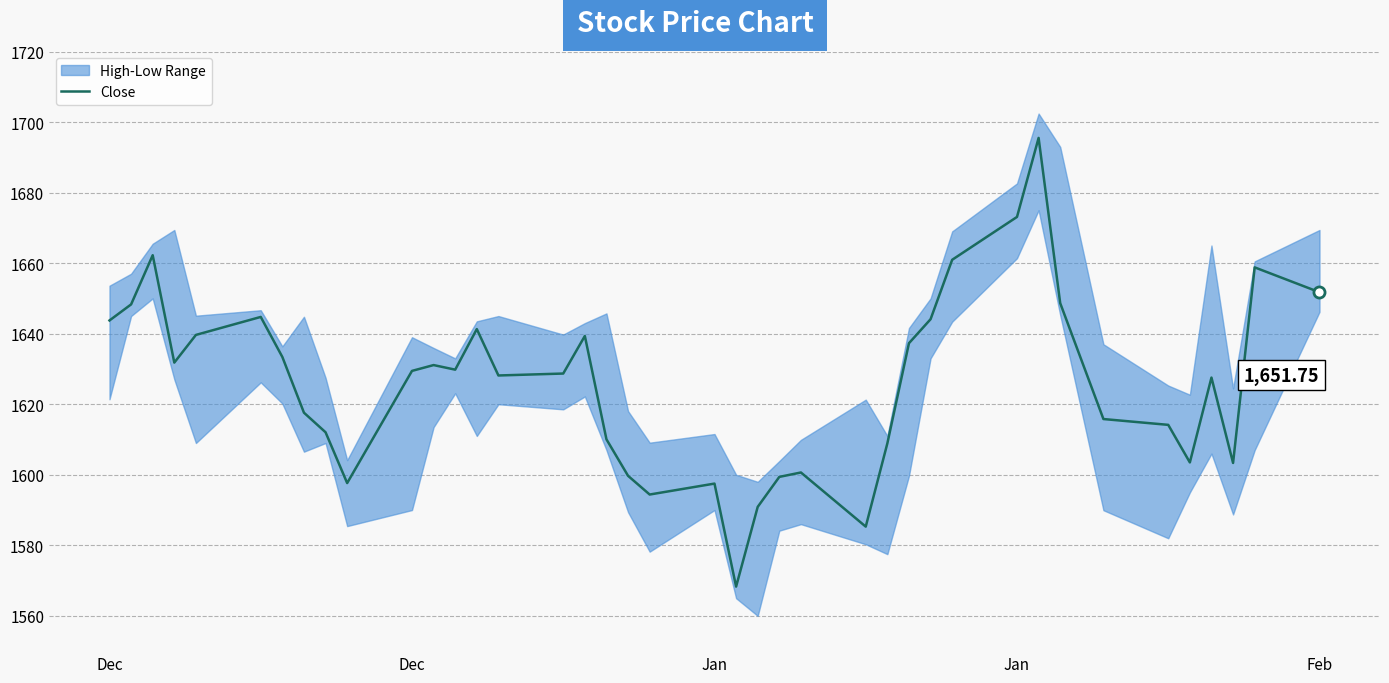

How many data points does each series have?

40